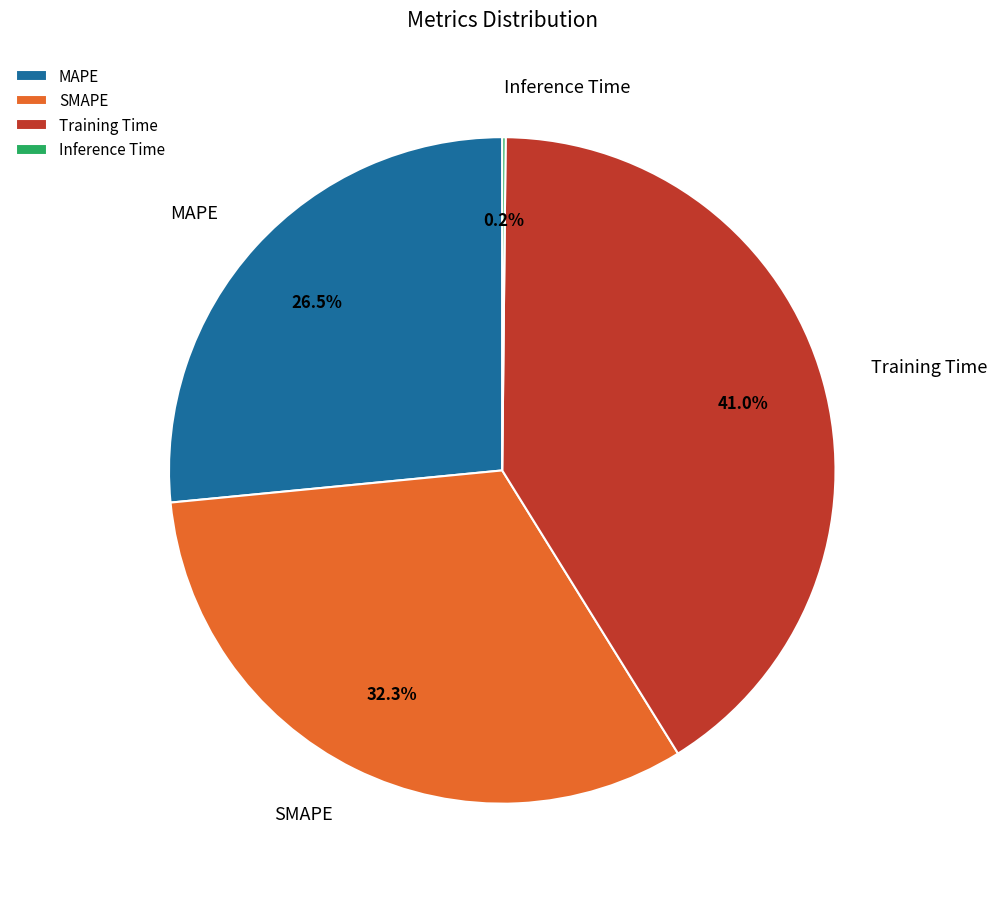

What is the ratio of the value at Training Time to the value at MAPE?

1.5